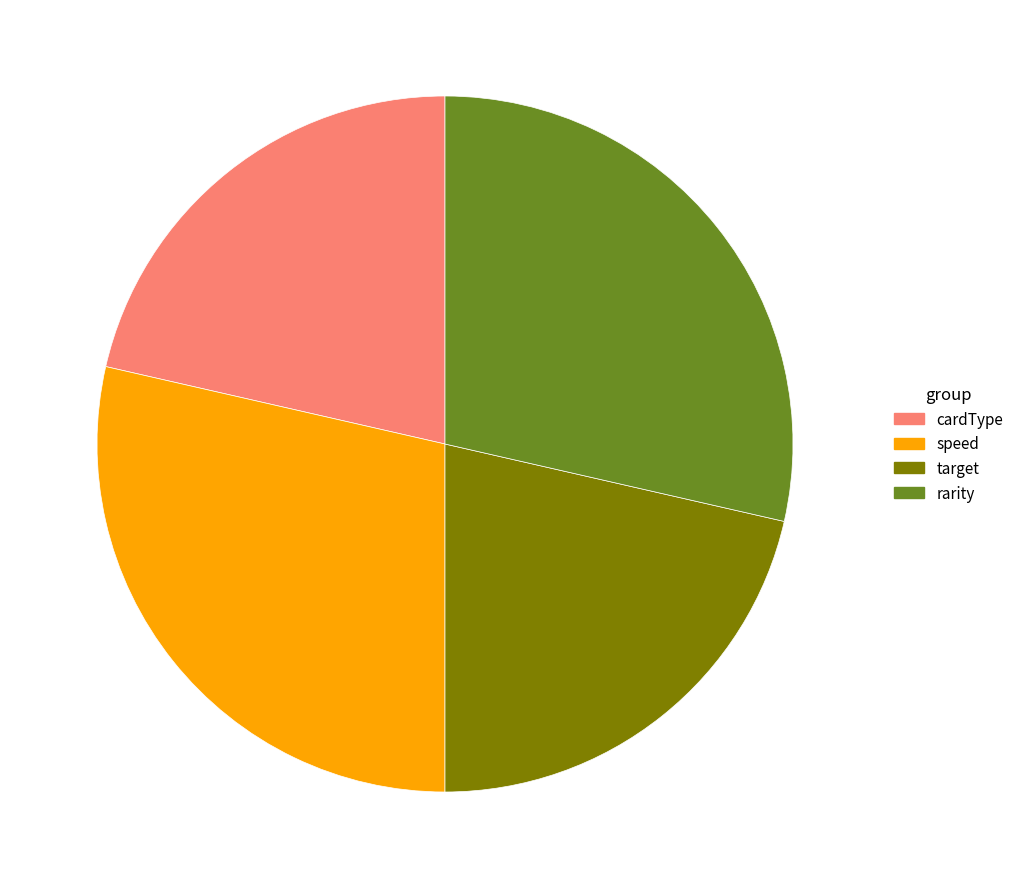

Does cardType represent more than half of the total?

No